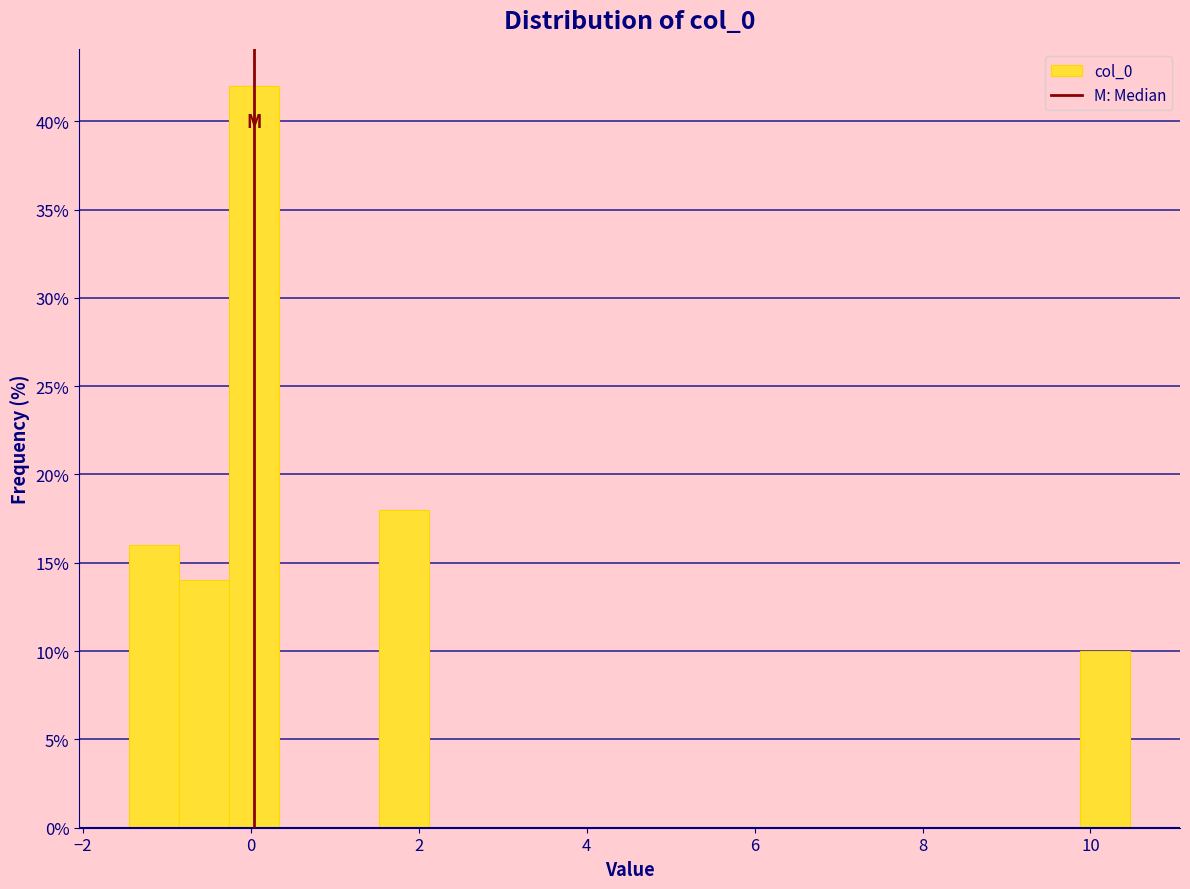

Read against the x-axis, roughly where is the centre of the tallest bar?

0.0